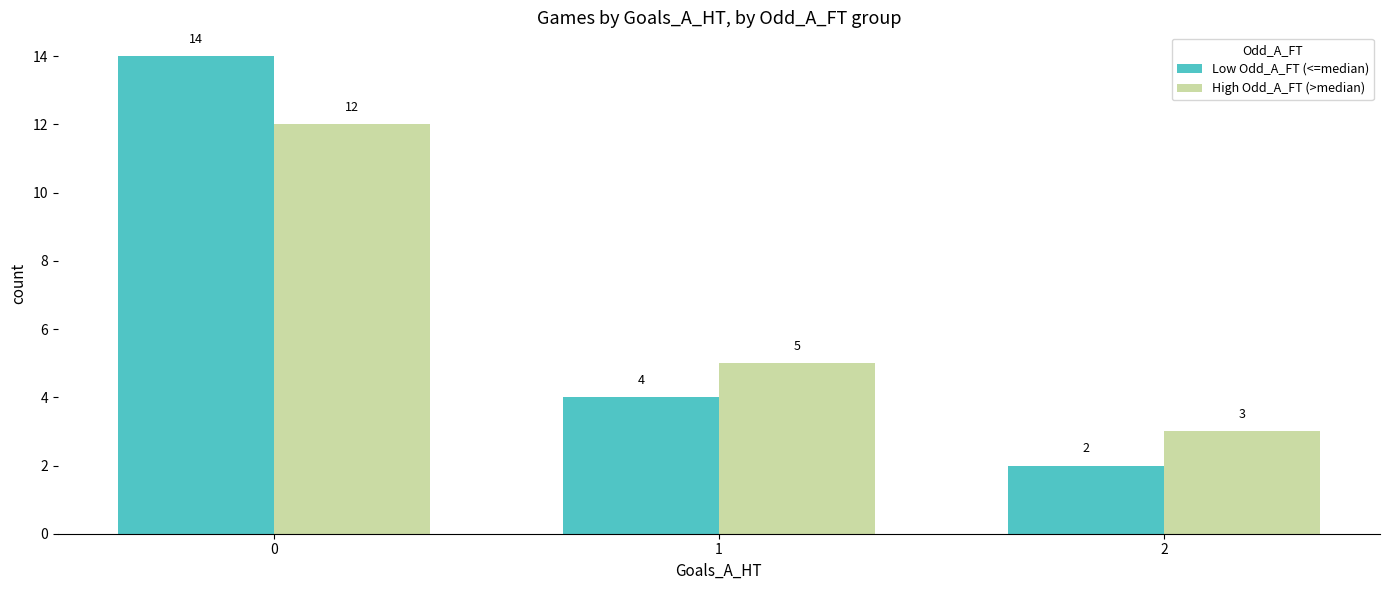

What is the sum of all Low Odd_A_FT (<=median) values?

20